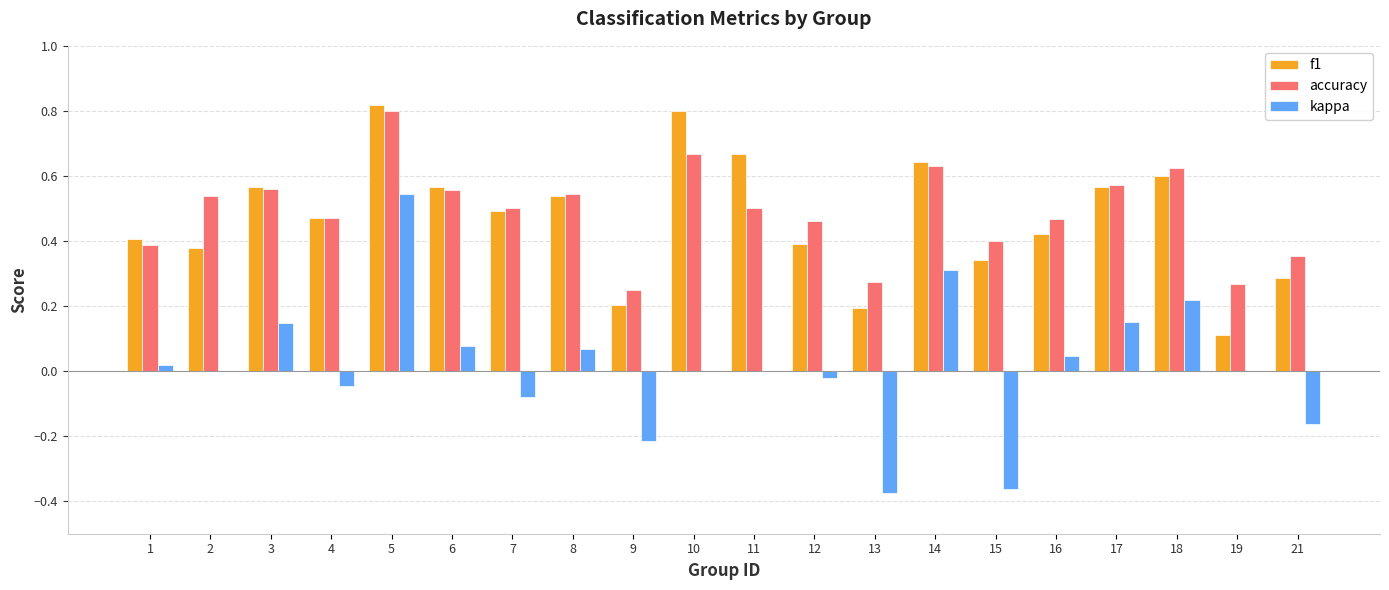

How many groups of bars are there?

20